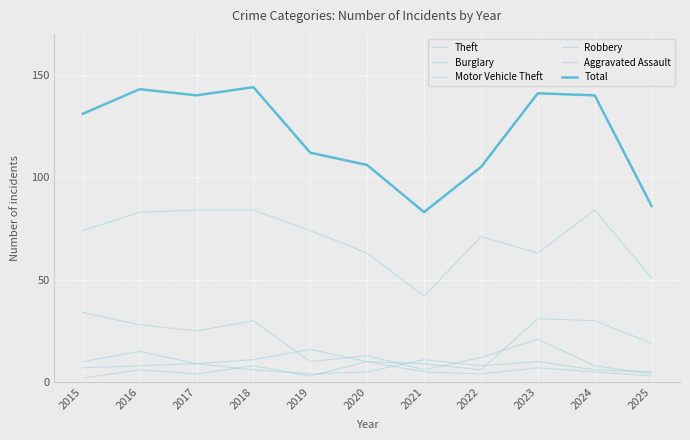

True or false: Burglary and Theft intersect in this chart.

False